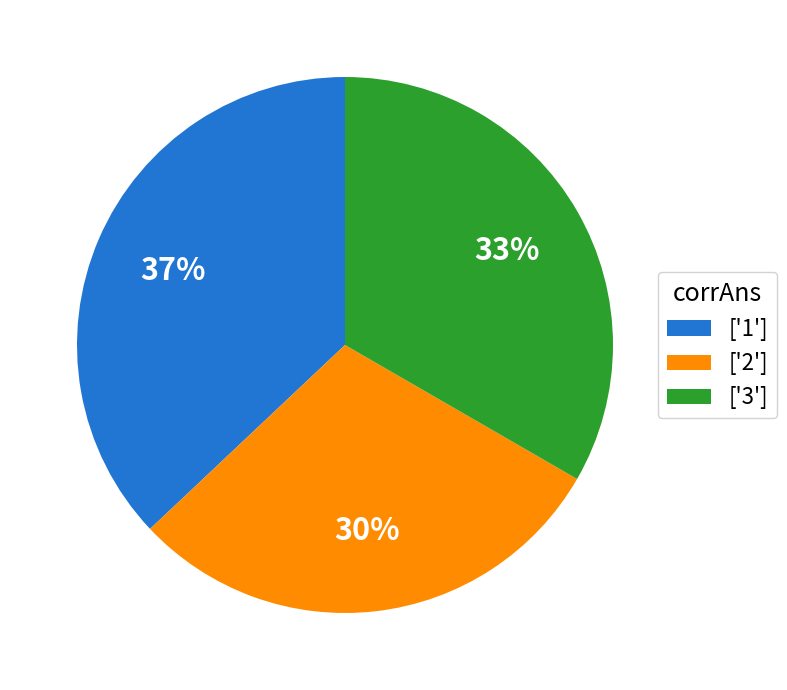

What is the ratio of the value at ['2'] to the value at ['1']?

0.8